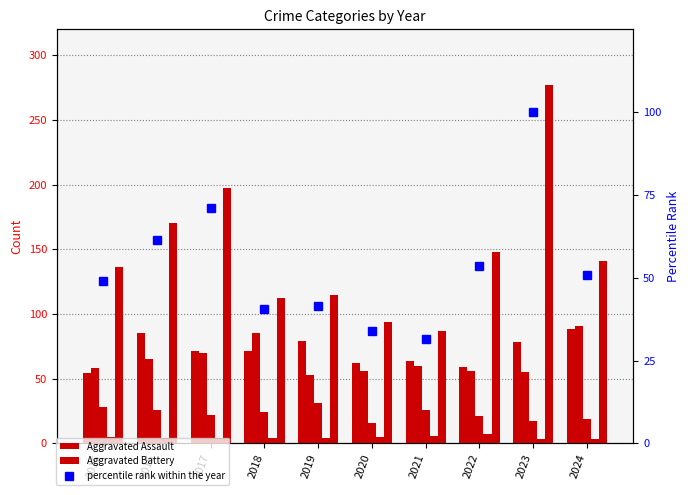

At which label is Homicide closest to 5?

2015